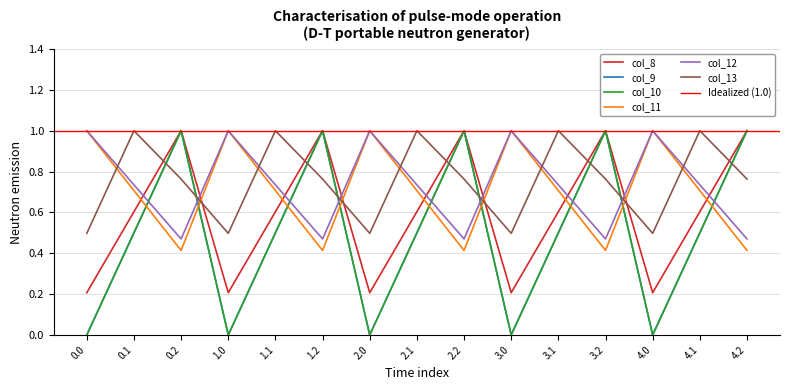

What is the total value across all series at 3.2?

4.6